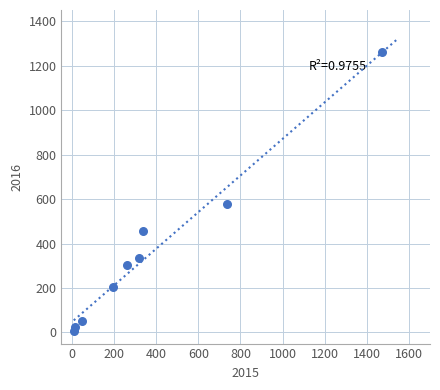

What is the average X value?

377